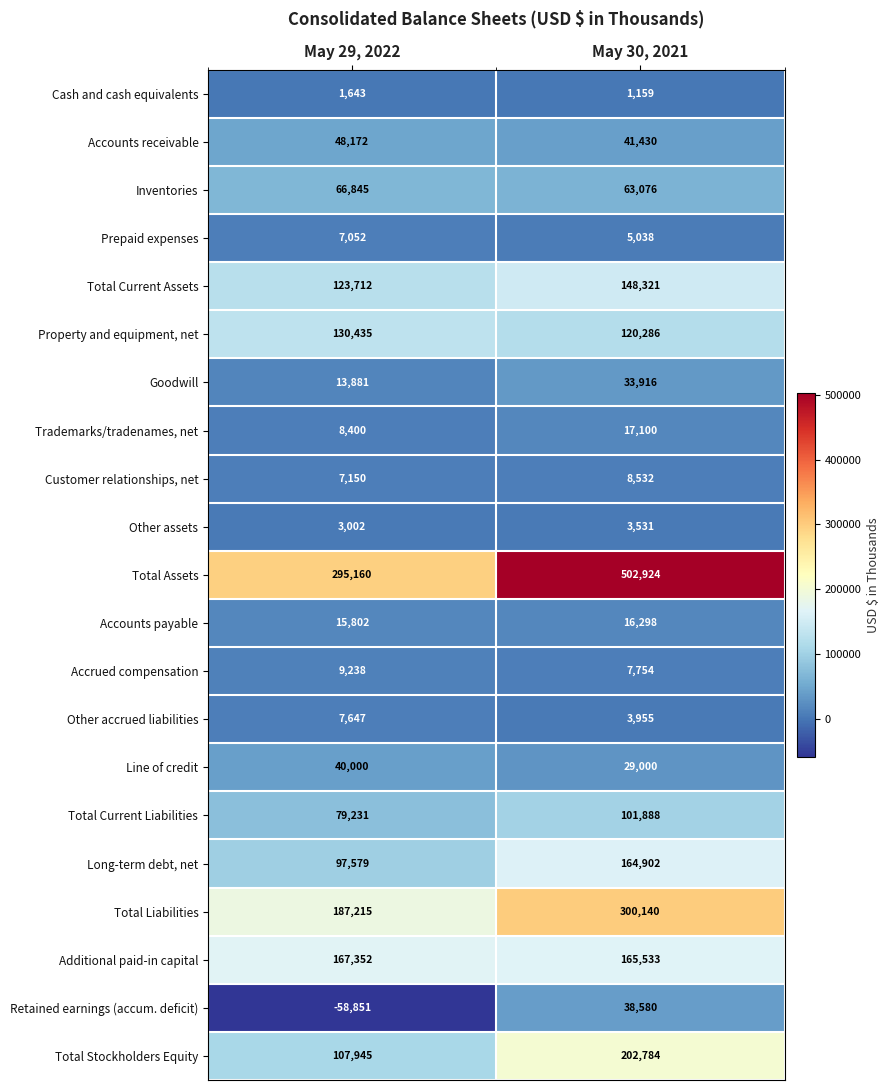

Is the value of Total Liabilities at May 30, 2021 greater than the value of Accrued compensation at May 29, 2022?

Yes